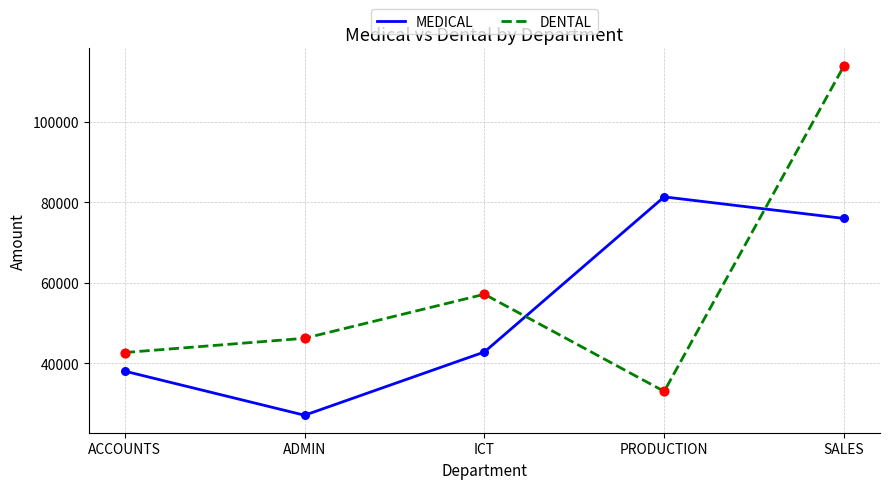

At how many categories does at least one series exceed 28586?

5